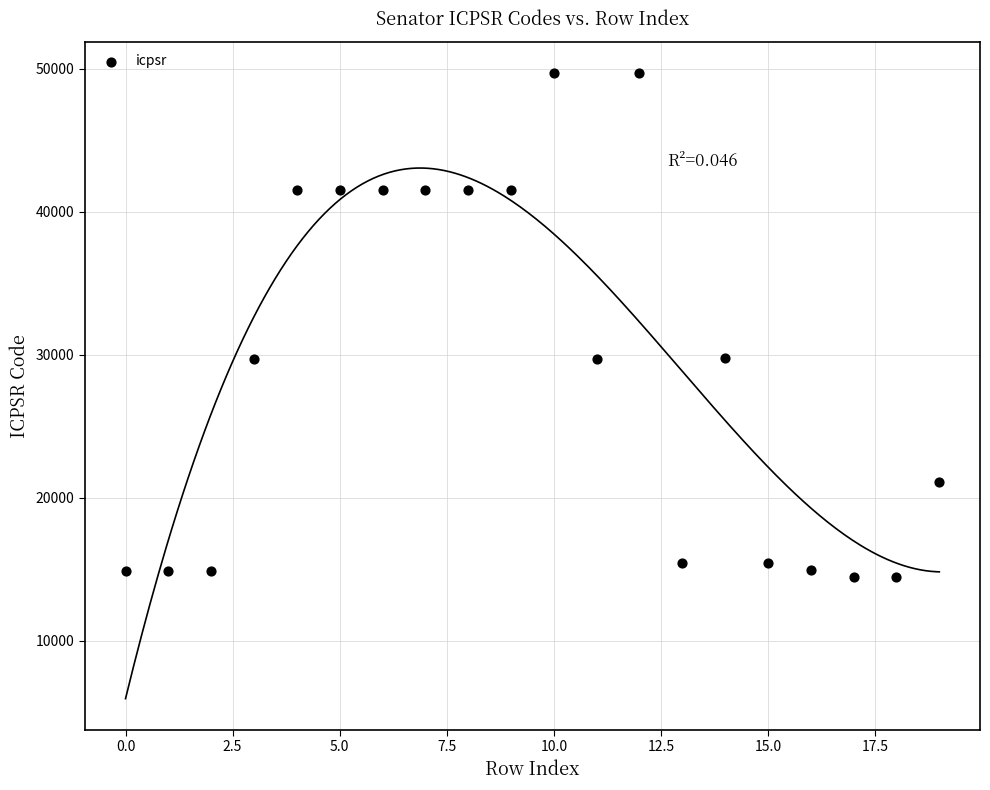

What is the range of Y values (max minus min)?

35271